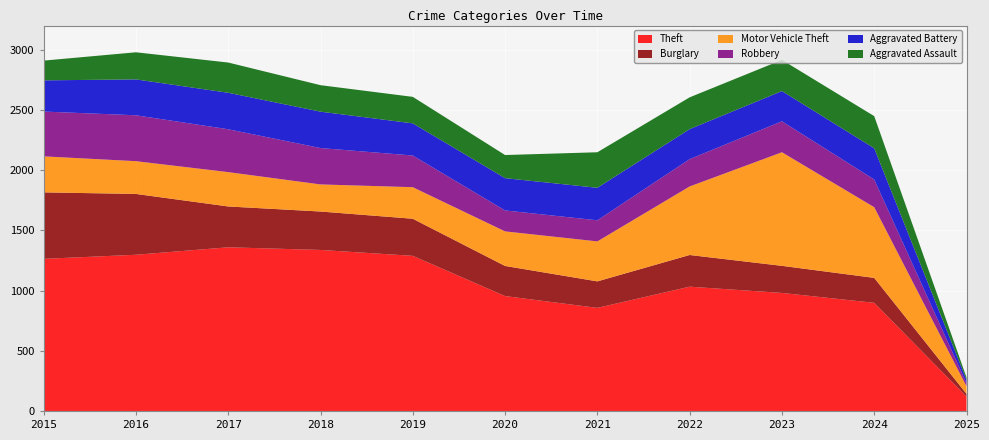

Reading left to right, what are all the values shown in this chart?

Aggravated Assault: 2015=164	2016=225	2017=251	2018=220	2019=220	2020=192	2021=295	2022=264	2023=259	2024=267	2025=20
Aggravated Battery: 2015=259	2016=298	2017=303	2018=302	2019=267	2020=268	2021=270	2022=249	2023=251	2024=259	2025=28
Burglary: 2015=552	2016=505	2017=339	2018=319	2019=308	2020=250	2021=220	2022=263	2023=225	2024=207	2025=23
Motor Vehicle Theft: 2015=299	2016=272	2017=285	2018=225	2019=262	2020=287	2021=332	2022=569	2023=943	2024=587	2025=63
Robbery: 2015=372	2016=381	2017=356	2018=302	2019=263	2020=174	2021=175	2022=227	2023=257	2024=230	2025=26
Theft: 2015=1263	2016=1297	2017=1359	2018=1337	2019=1288	2020=954	2021=856	2022=1032	2023=980	2024=898	2025=119